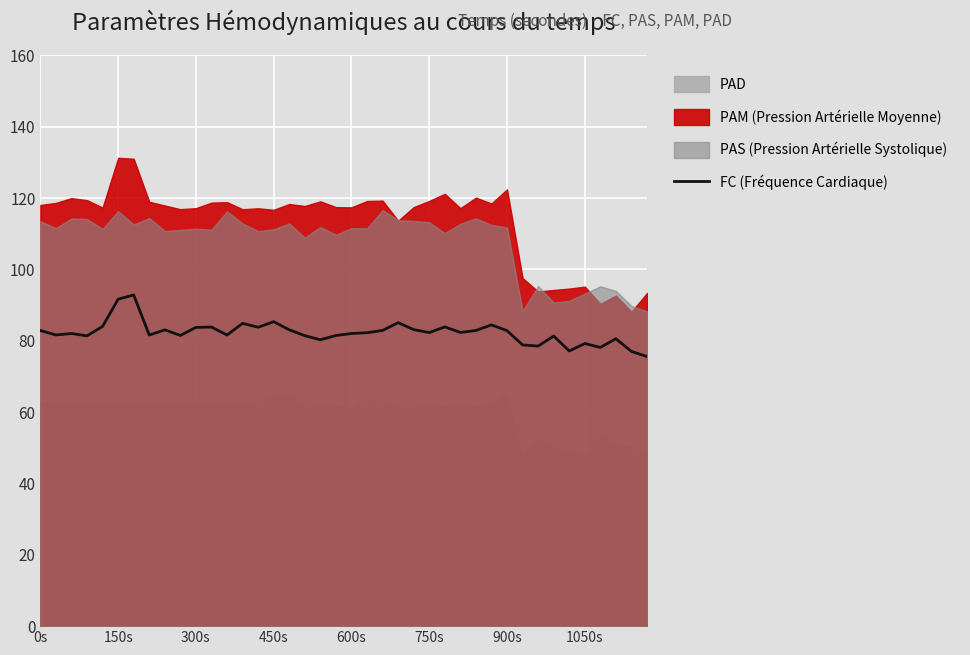

What is the minimum value for FC (Fréquence Cardiaque)?

75.6